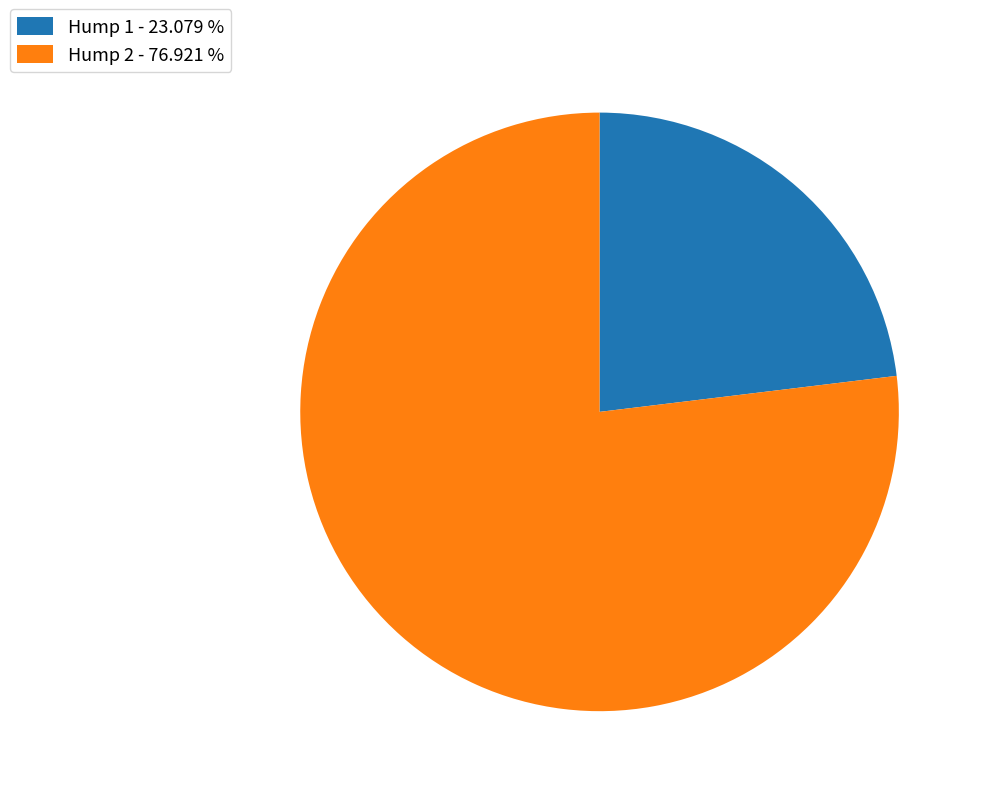

Approximately how many times larger is the value at Hump 1 - 23.079 % compared to Hump 2 - 76.921 %?

0.3